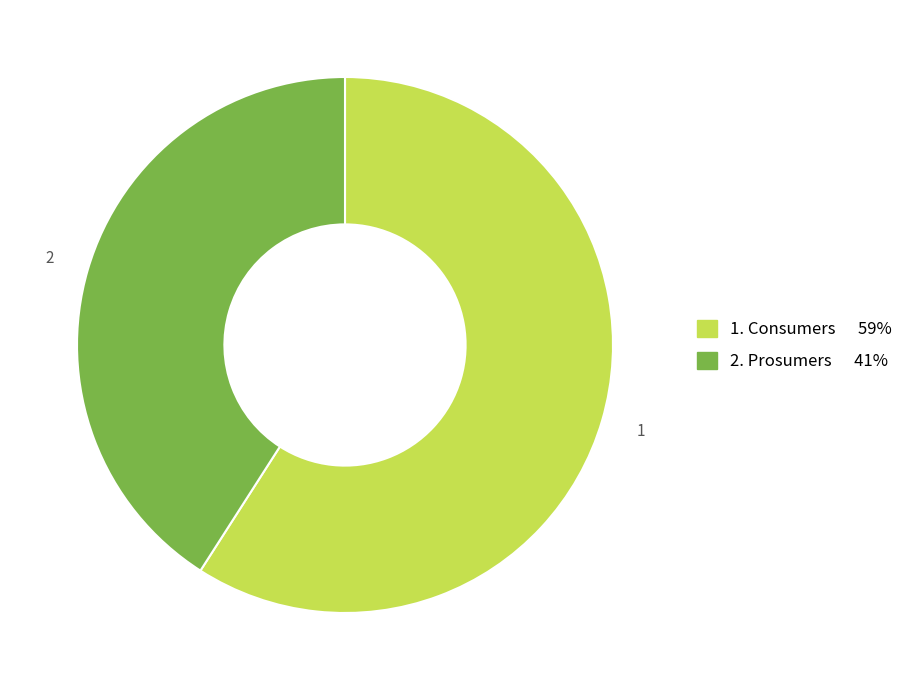

Is there a majority slice in this chart?

Yes